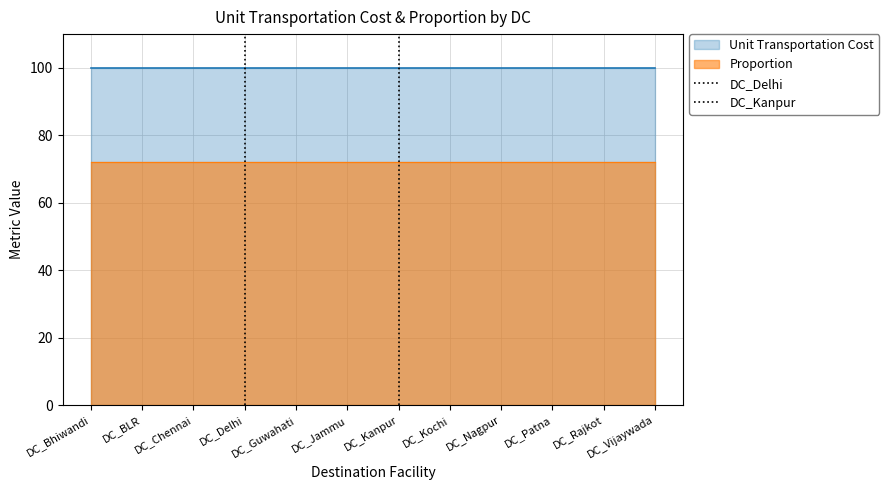

Between DC_Bhiwandi and DC_BLR, which is larger?

DC_BLR